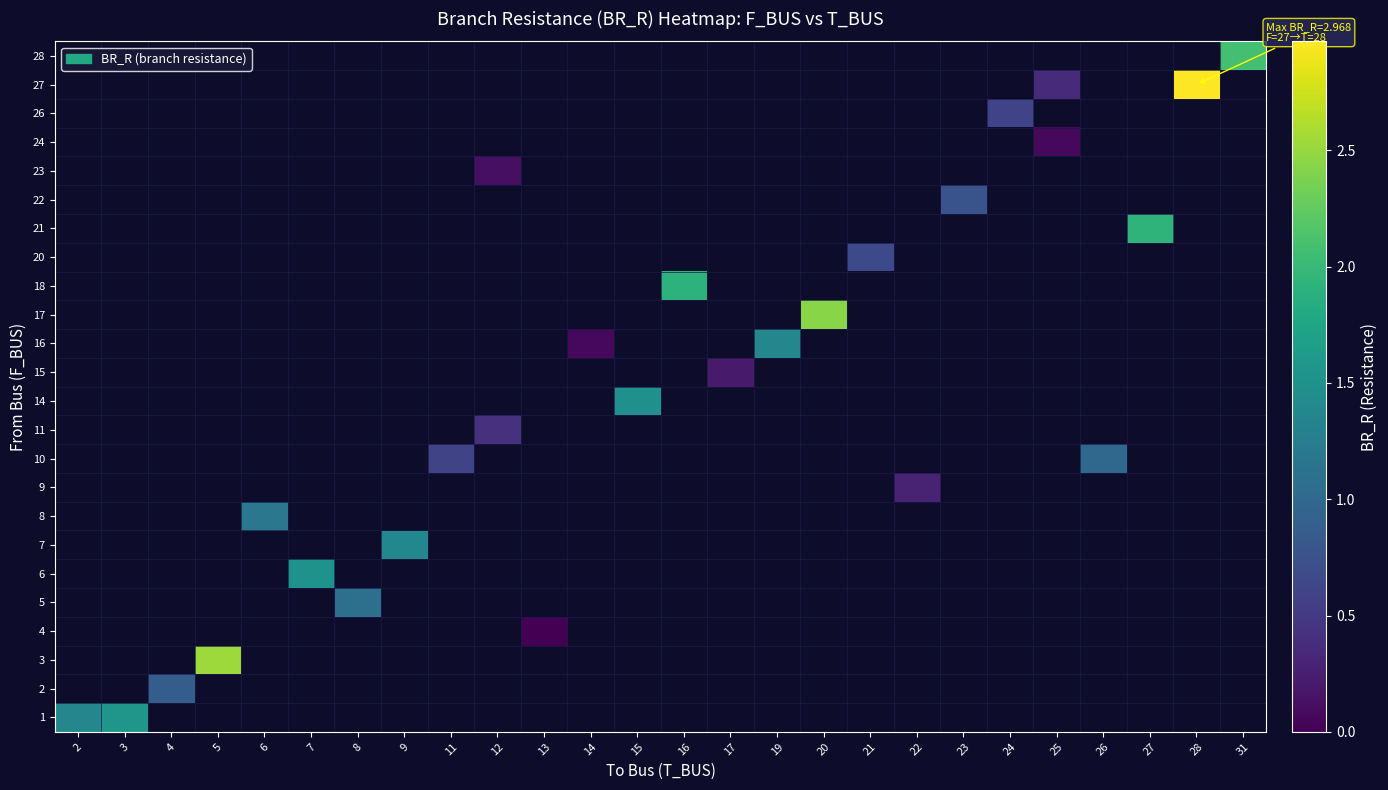

Is the value of row_14 at 16 greater than the value of row_8 at 13?

No